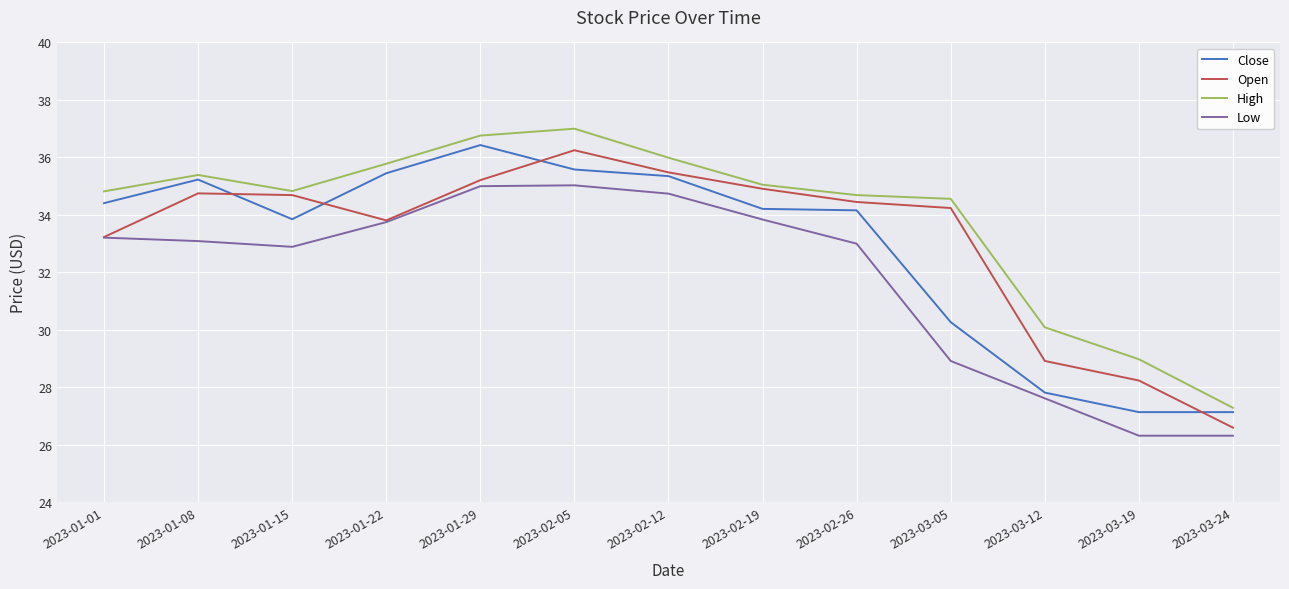

What is the minimum value for High?

27.3